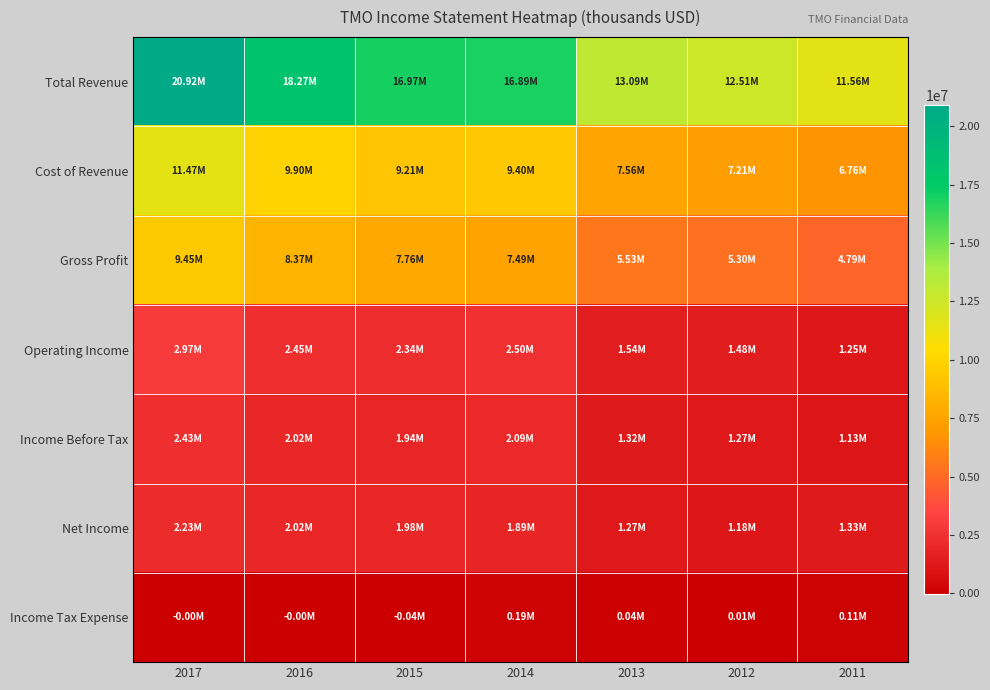

Reading left to right, what are all the values shown in this chart?

Total Revenue: 2017=20918000	2016=18274100	2015=16965400	2014=16889600	2013=13090300	2012=12509900	2011=11558800
Cost of Revenue: 2017=11473000	2016=9905000	2015=9209500	2014=9397600	2013=7561200	2012=7214400	2011=6764800
Gross Profit: 2017=9445000	2016=8369100	2015=7755900	2014=7492000	2013=5529100	2012=5295500	2011=4794000
Operating Income: 2017=2968000	2016=2449200	2015=2336200	2014=2503000	2013=1535600	2012=1482100	2011=1250800
Income Before Tax: 2017=2429000	2016=2023900	2015=1936400	2014=2087200	2013=1319500	2012=1269400	2011=1132800
Net Income: 2017=2225000	2016=2021800	2015=1975400	2014=1894400	2013=1273300	2012=1177900	2011=1329900
Income Tax Expense: 2017=-3000	2016=-1400	2015=-43900	2014=191700	2013=40400	2012=11000	2011=109400